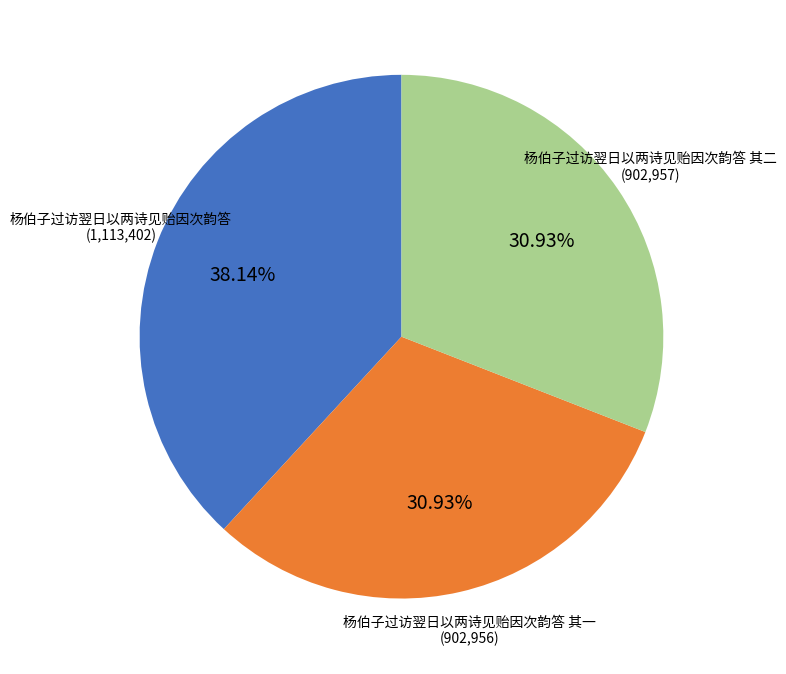

Is there any slice that represents more than half of the pie?

No